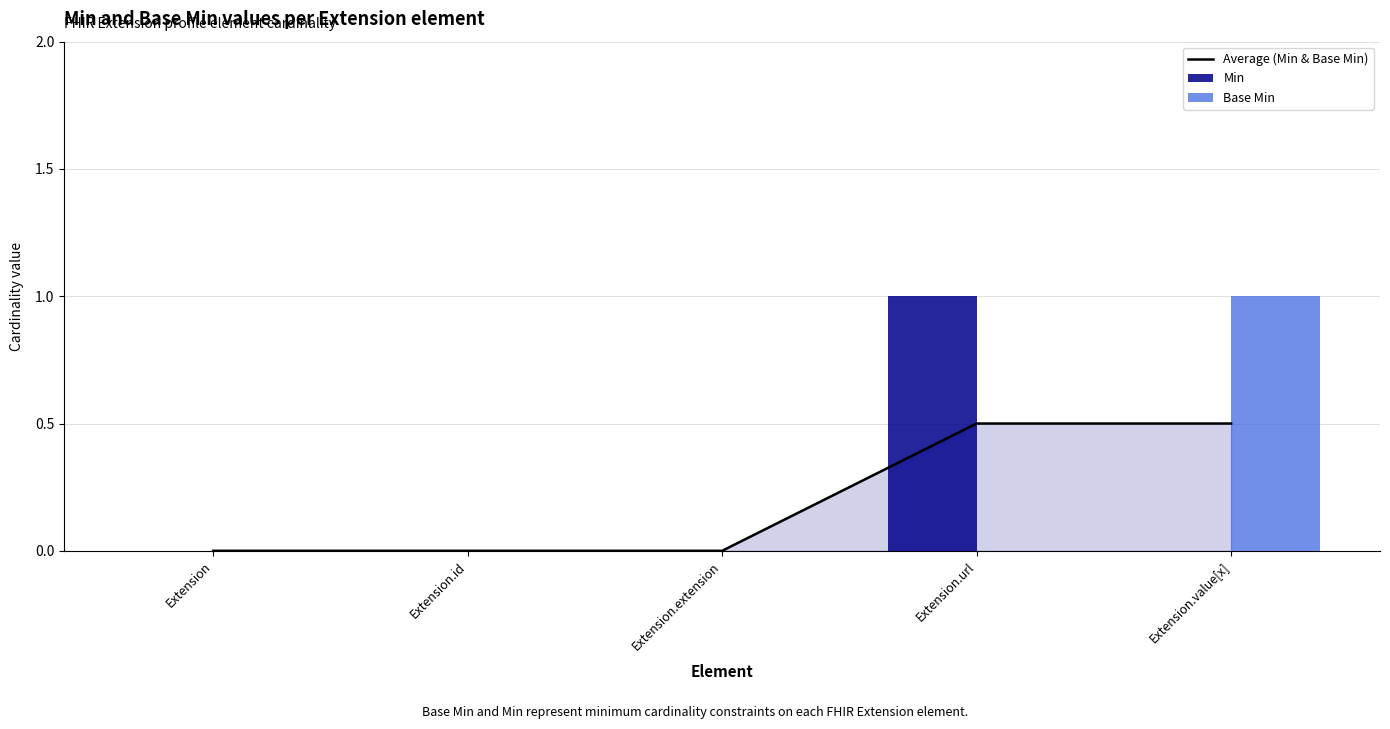

Rank the series at Extension.extension from highest to lowest value.

Average (Min & Base Min), Min, Base Min